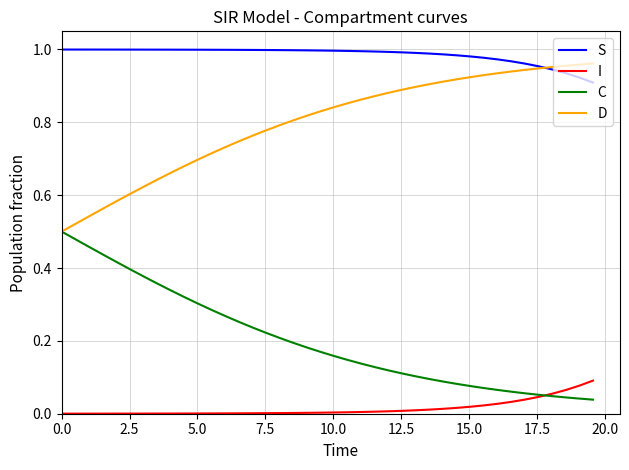

True or false: S and C cross at least once.

False